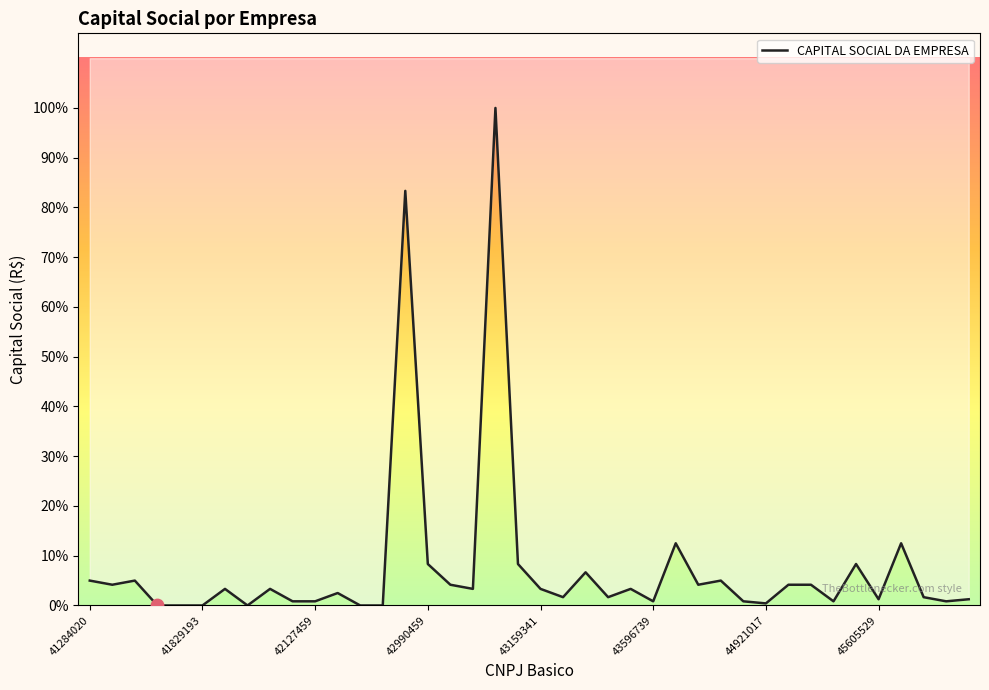

Which has a higher value, 41933711 or 45457329?

45457329